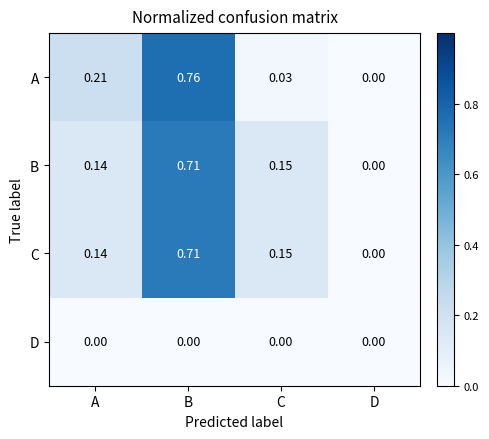

Which series has the widest spread of values?

A